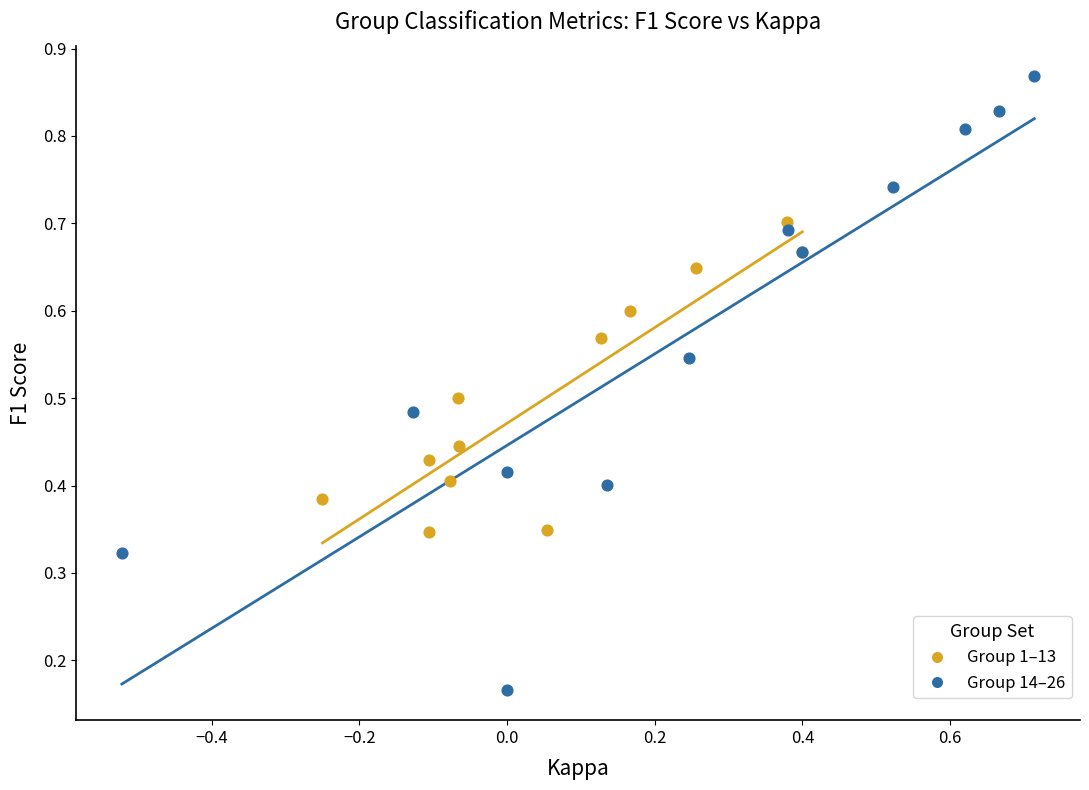

What are all the series names shown in the legend?

Group 1–13, Group 14–26